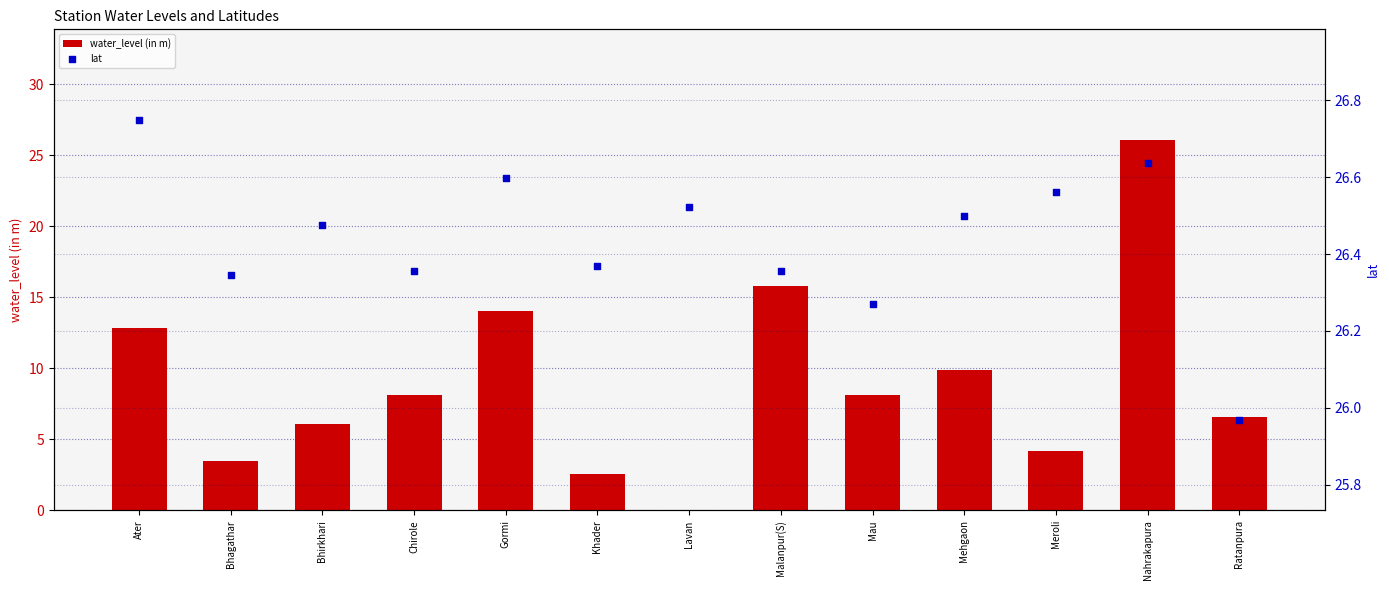

At which category is the sum across all series the highest?

Nahrakapura